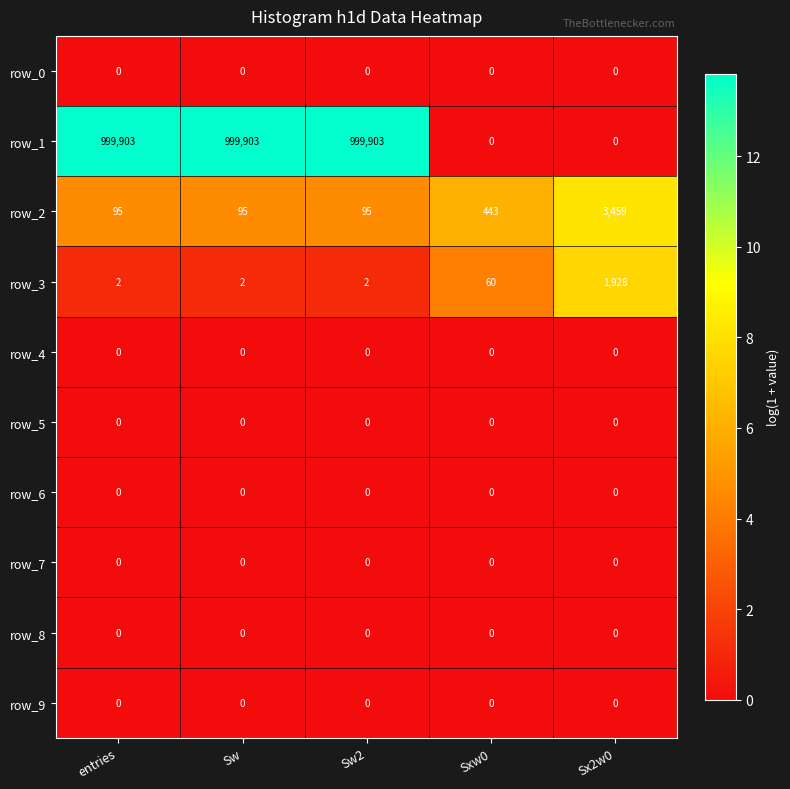

Is it true that row_2 equals 2.9 at Sxw0?

False